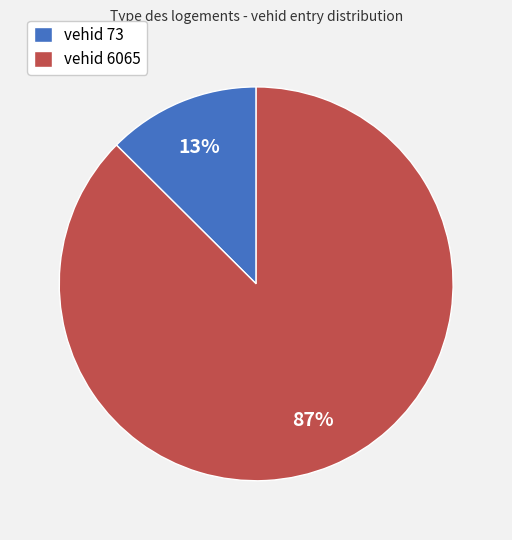

Which slice is the smallest?

vehid 73